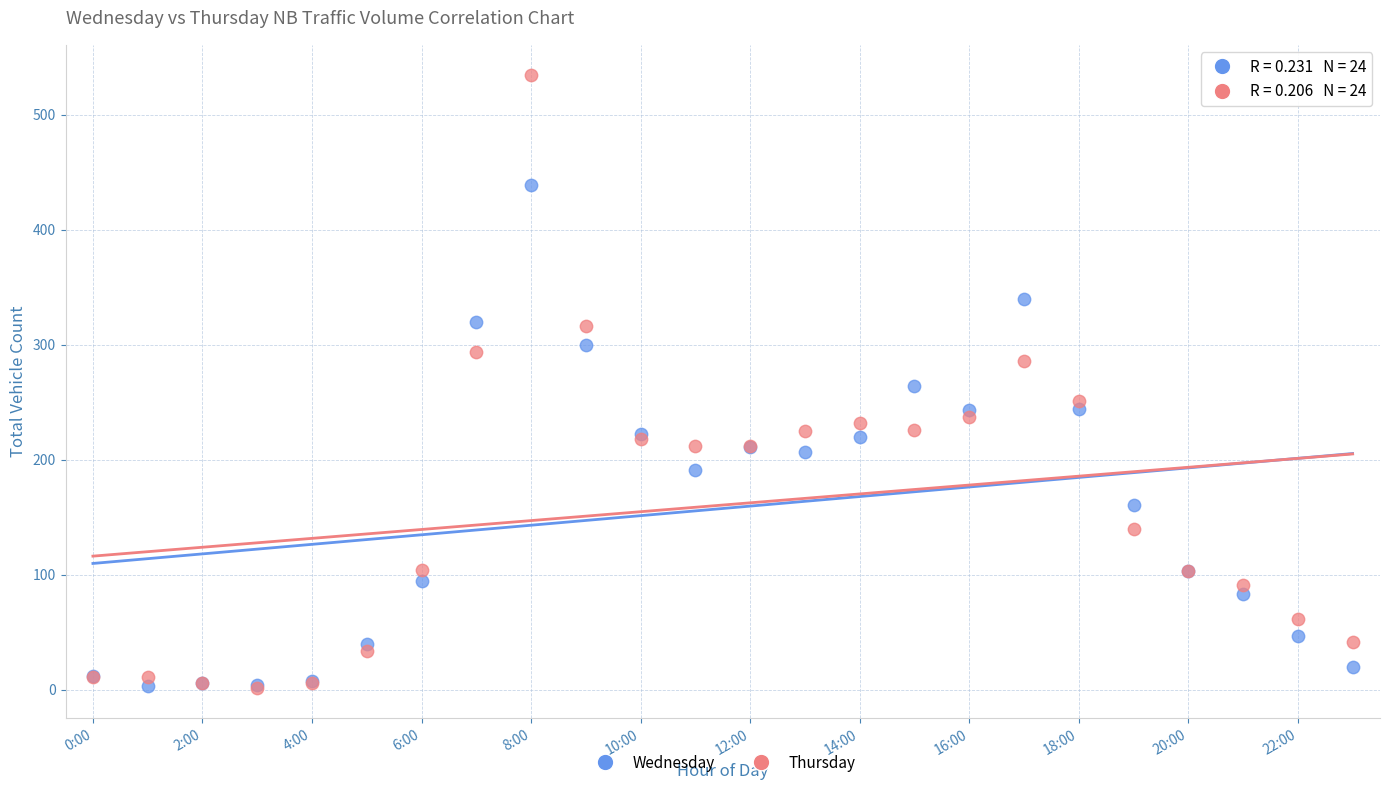

What are all the series names shown in the legend?

Wednesday, Thursday